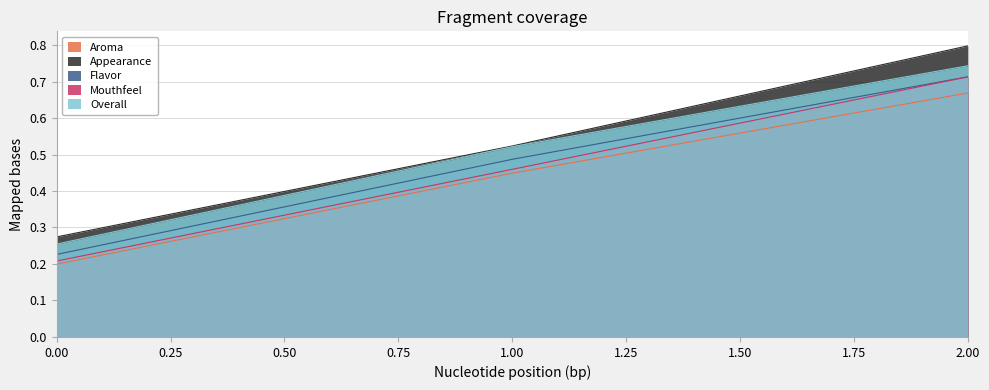

What is the value of the Overall point at the 2nd from the left?

0.5